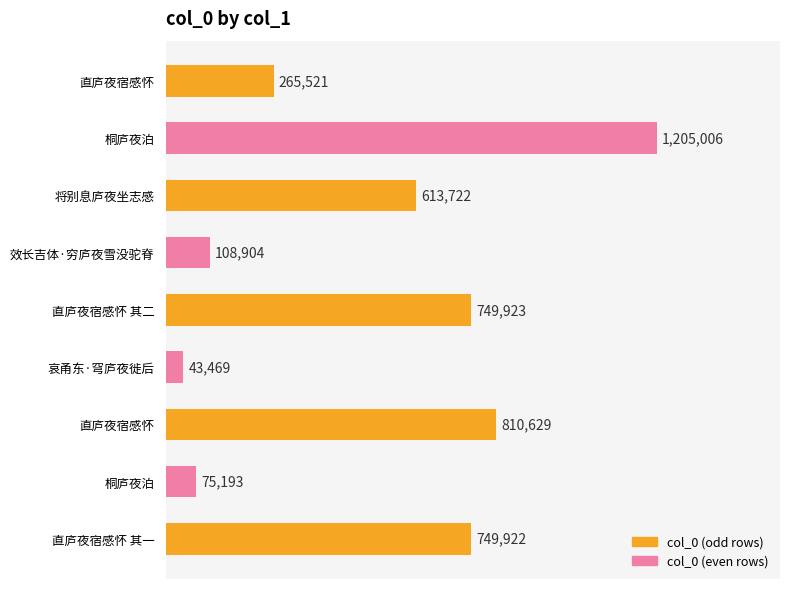

Are the bars grouped side by side (vs. stacked)?

No